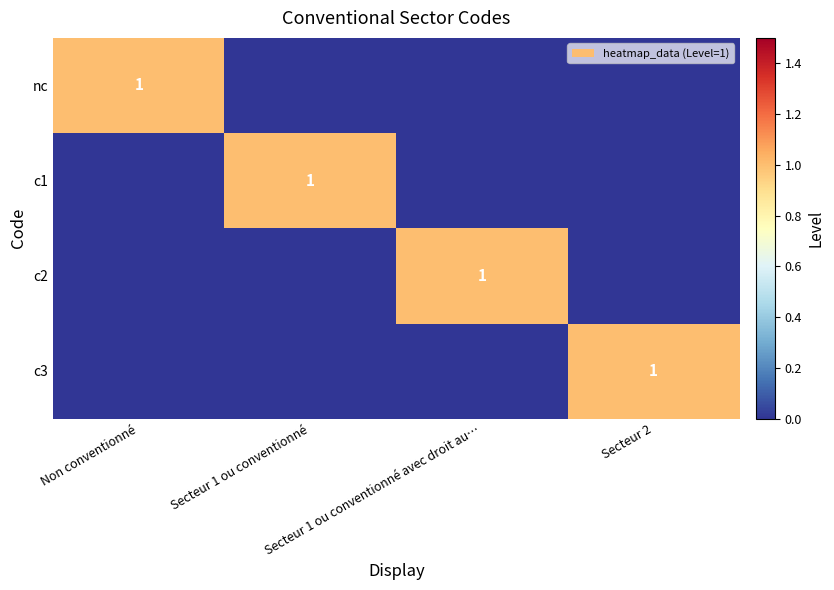

Is the value of nc at Secteur 1 ou conventionné avec droit au… greater than the value of c3 at Secteur 1 ou conventionné avec droit au…?

No